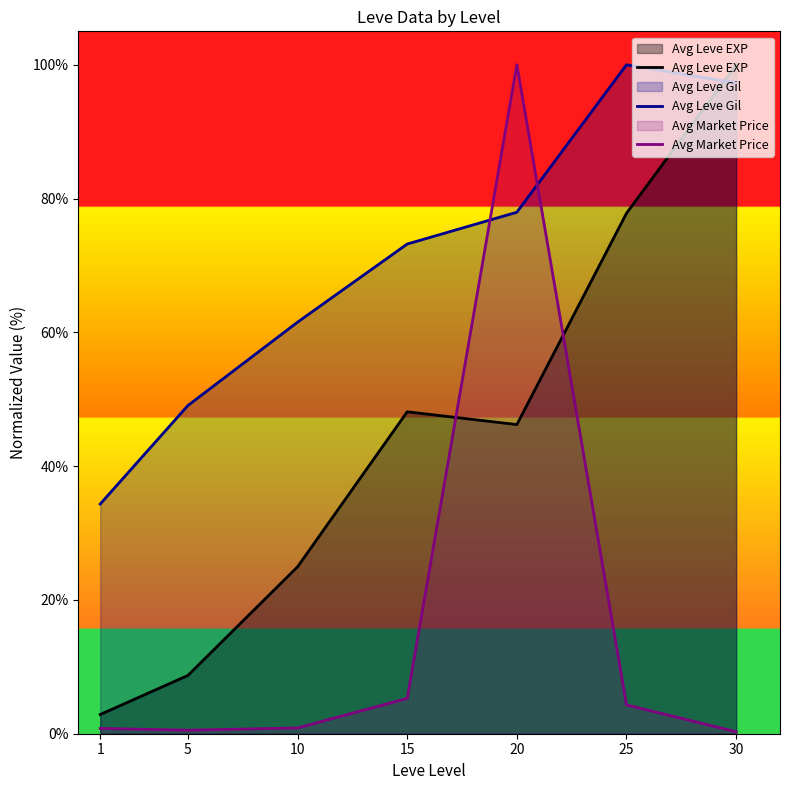

Does the chart have visible grid lines?

No